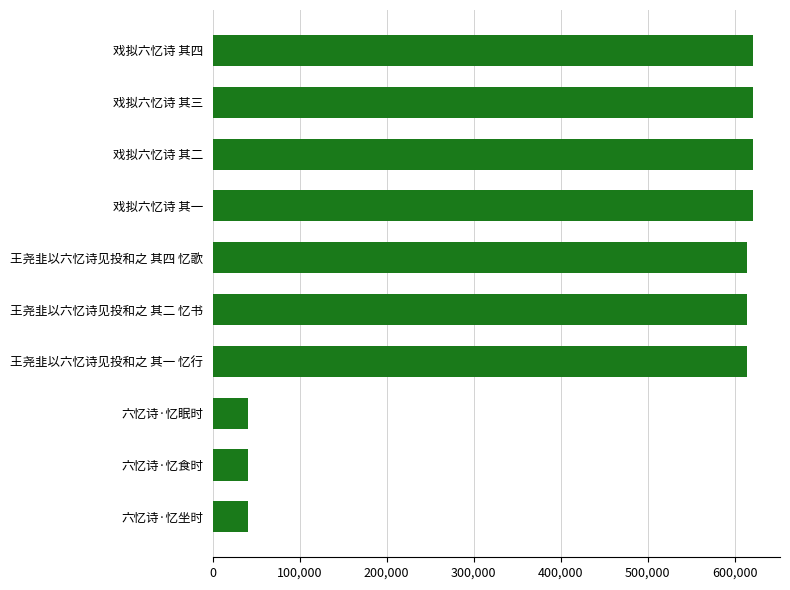

How many bars are there in total?

10